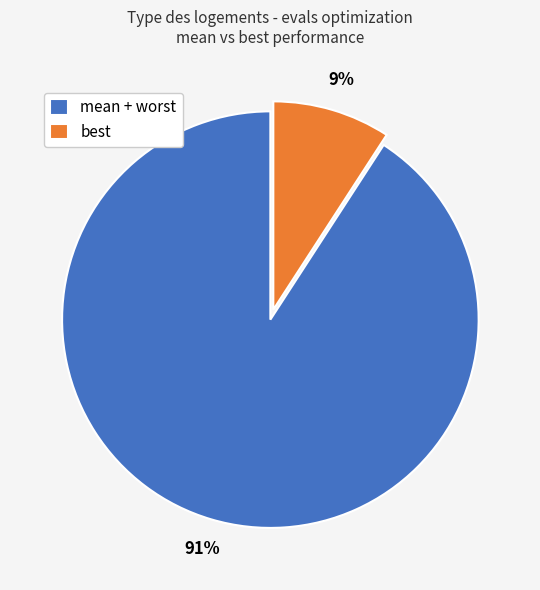

Which has a higher value, best or mean + worst?

mean + worst